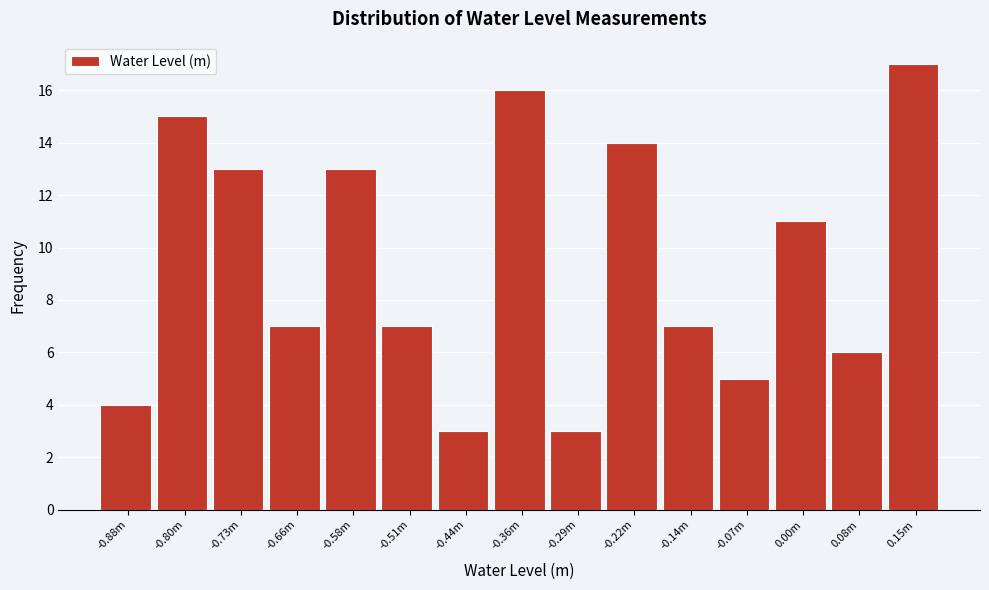

Reading left to right, what are all the values shown in this chart?

-0.88m=4	-0.80m=15	-0.73m=13	-0.66m=7	-0.58m=13	-0.51m=7	-0.44m=3	-0.36m=16	-0.29m=3	-0.22m=14	-0.14m=7	-0.07m=5	0.00m=11	0.08m=6	0.15m=17